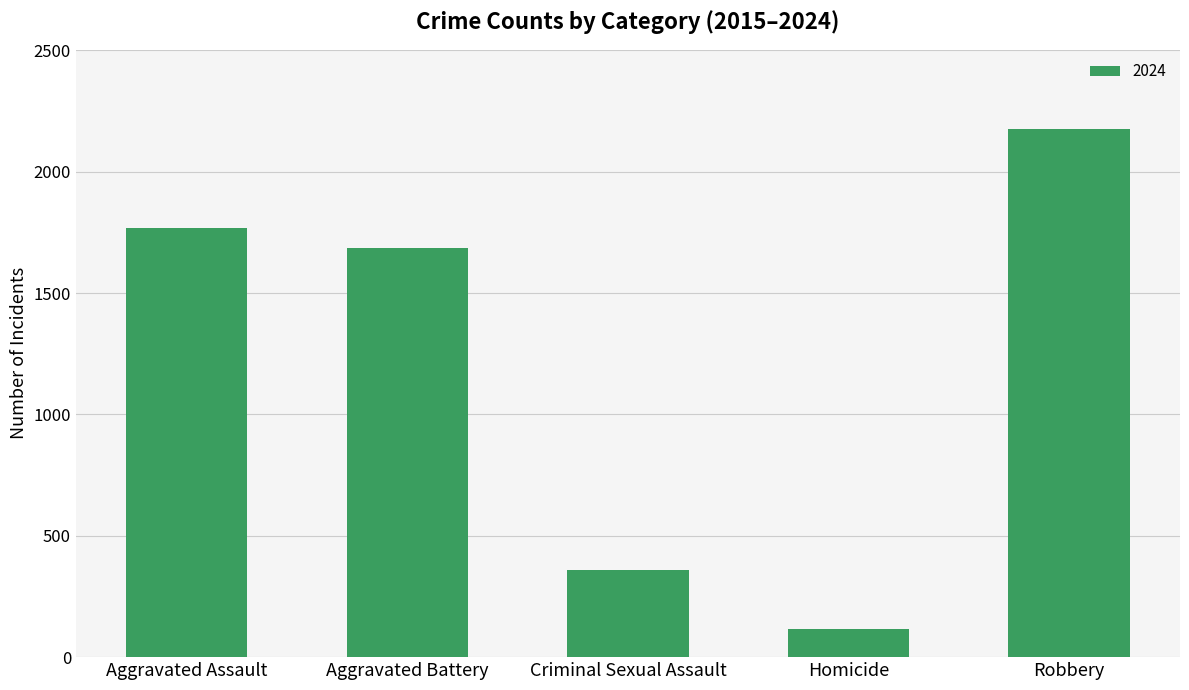

What is the approximate value at Aggravated Assault, to the nearest 50?

1750